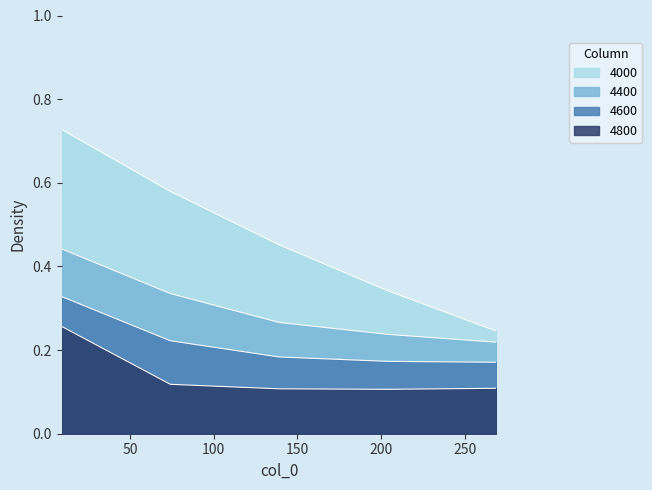

At which category is the sum across all series the highest?

9